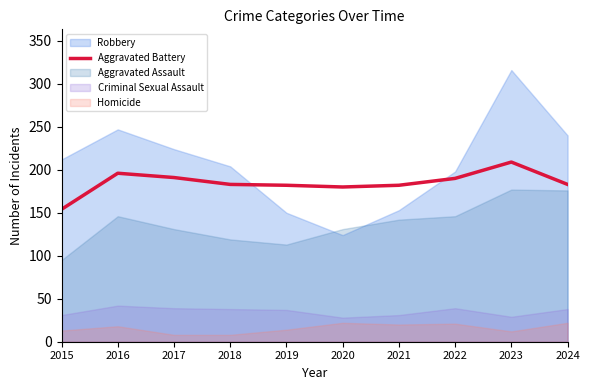

The chart shows a value of 180 at 2020. True or false?

True